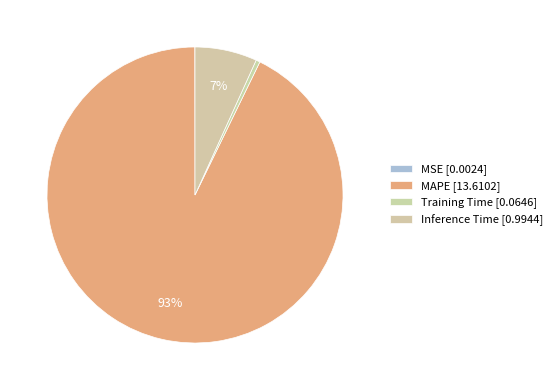

True or false: Inference Time accounts for 18% of the total.

False